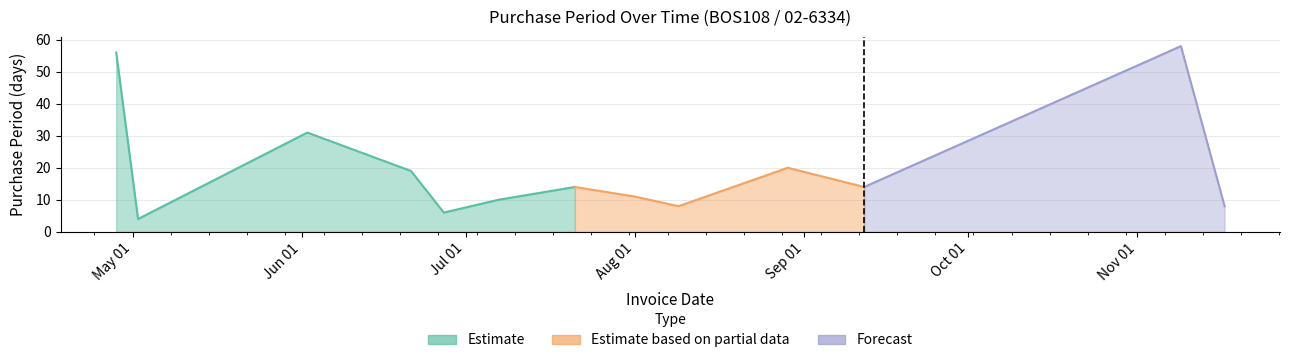

List the labels in order of value, smallest first.

2017-05-02, 2017-06-27, 2017-08-09, 2017-11-17, 2017-07-07, 2017-08-01, 2017-07-21, 2017-09-12, 2017-06-21, 2017-08-29, 2017-06-02, 2017-04-28, 2017-11-09